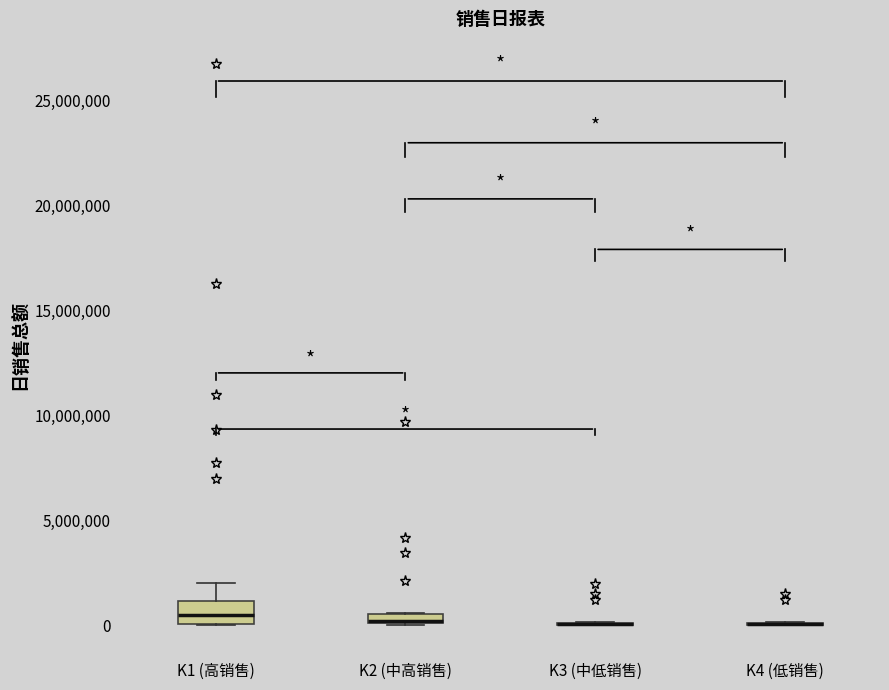

Comparing the boxes themselves (not the whiskers), which one is the tallest?

K1 (高销售)